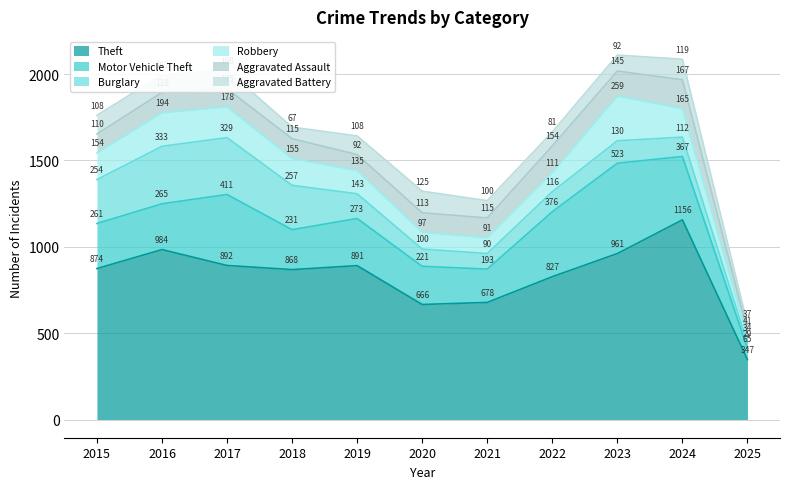

What is the difference between the second highest and minimum values in the Aggravated Assault series?

113